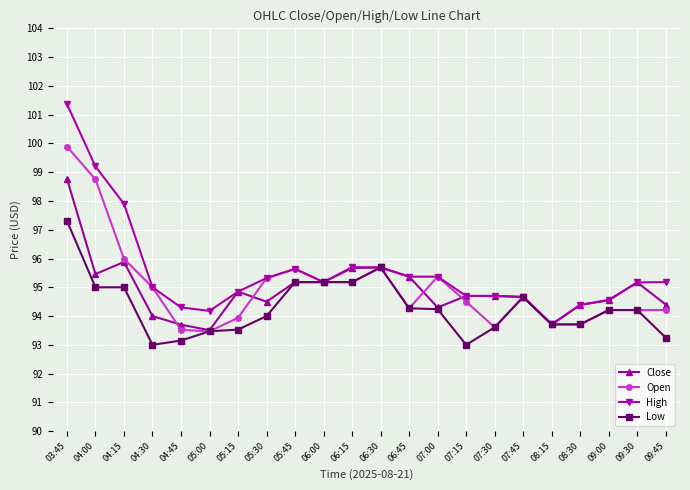

What is the minimum value shown in the chart?

93.0